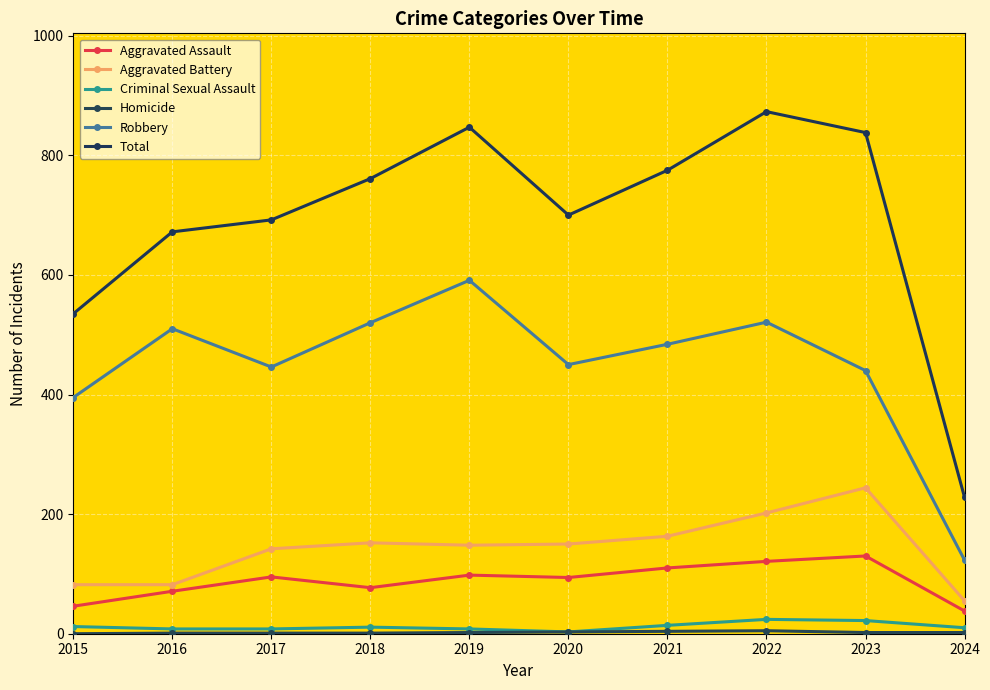

Does the chart have visible grid lines?

Yes